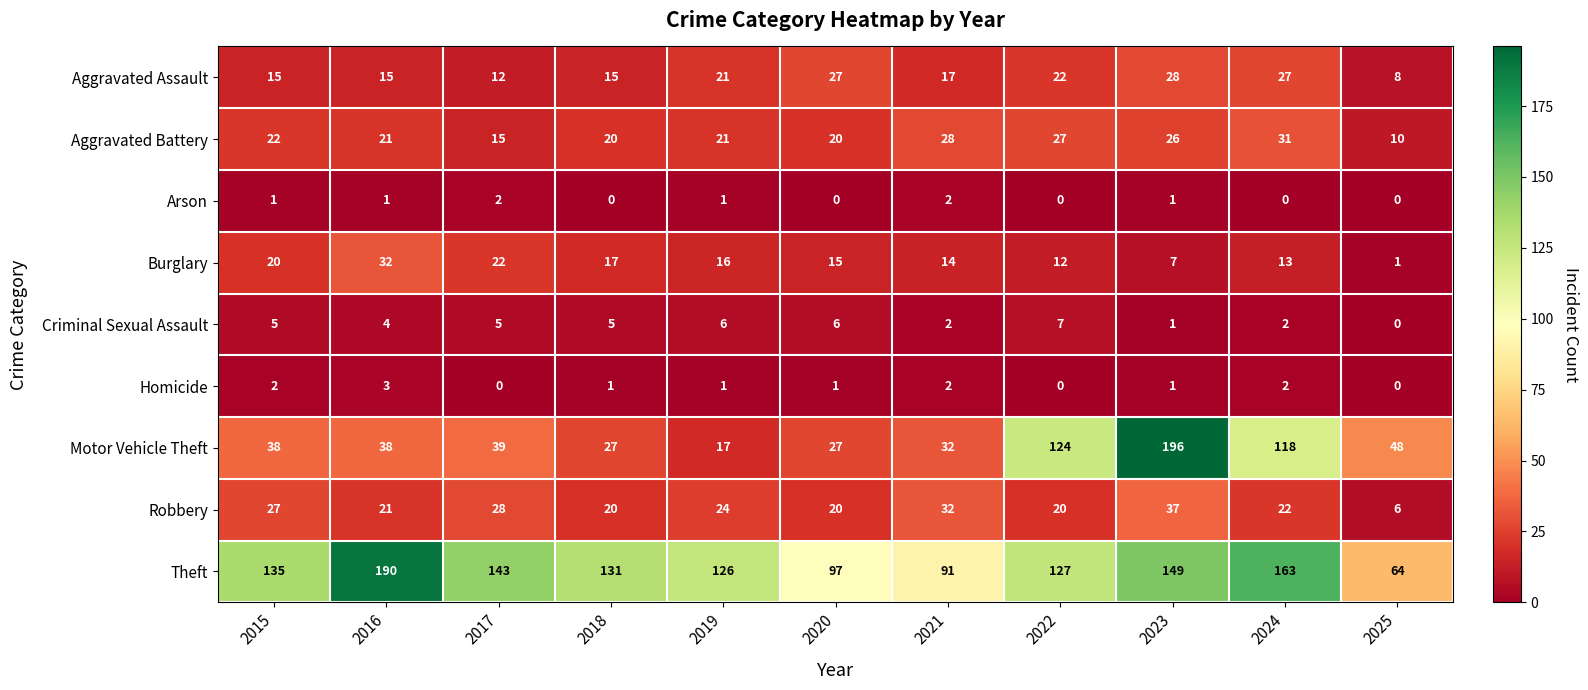

What is the total value across all series at 2017?

266